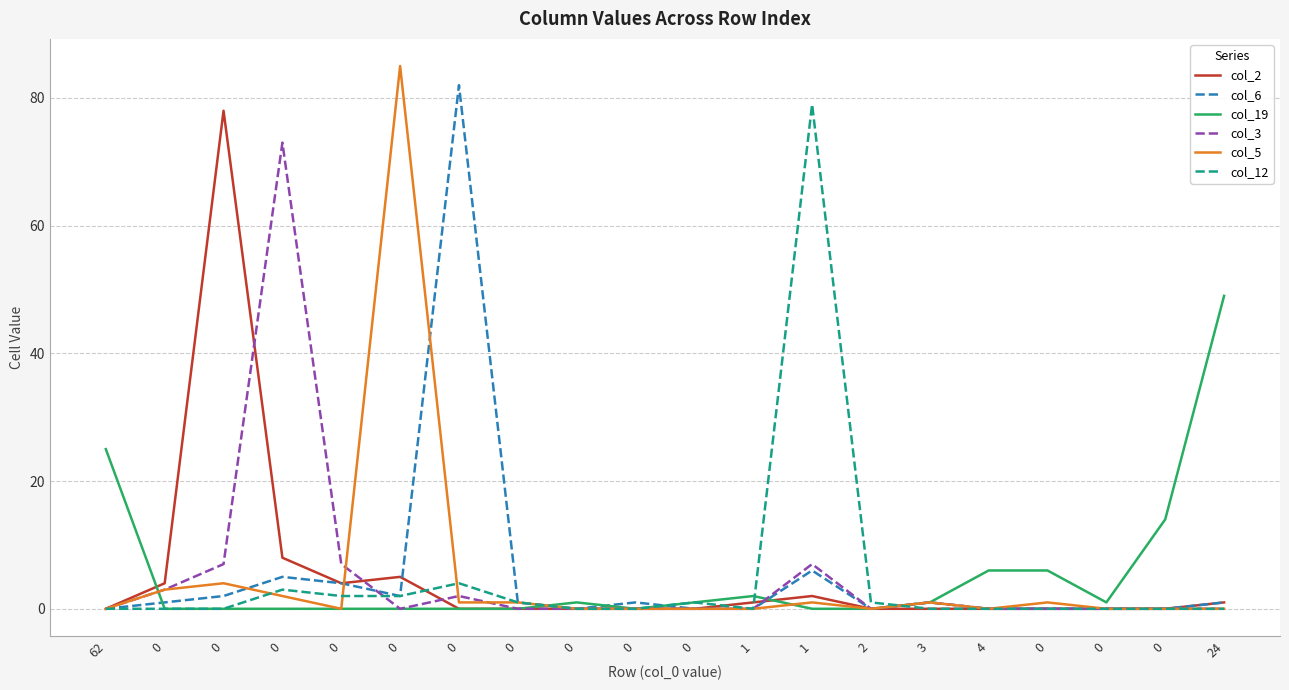

True or false: col_19 has more than 0 points higher than both neighbors.

True